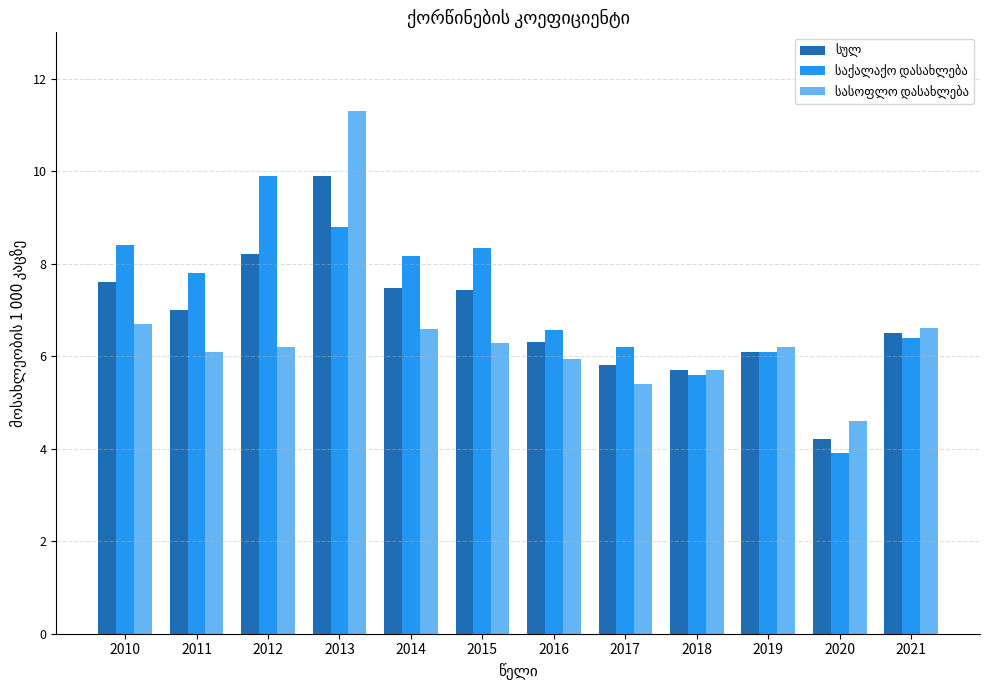

Which label corresponds to the largest value in the chart?

2013